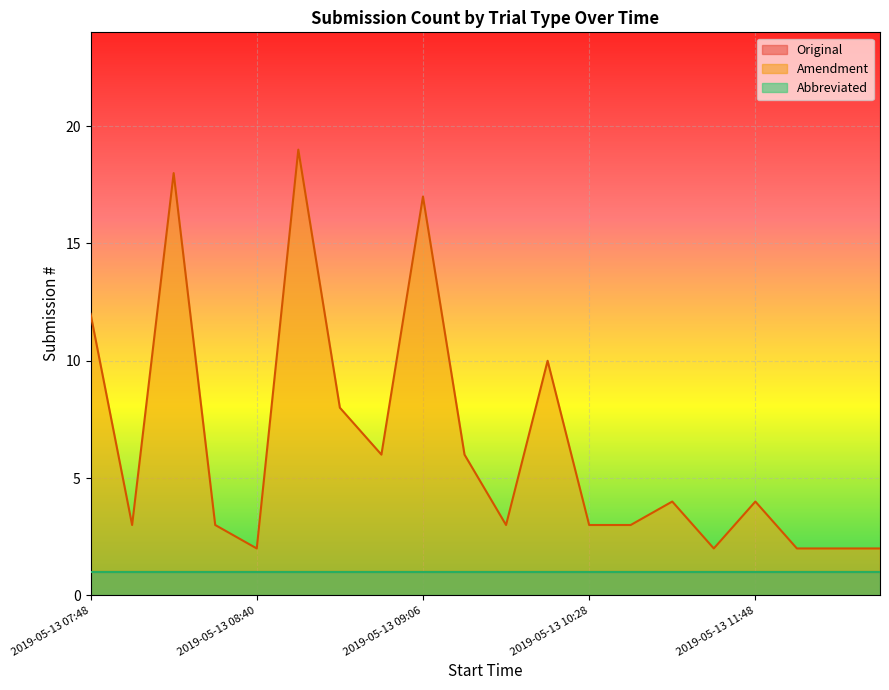

What is the label of the 3rd point from the left?

2019-05-13 08:14